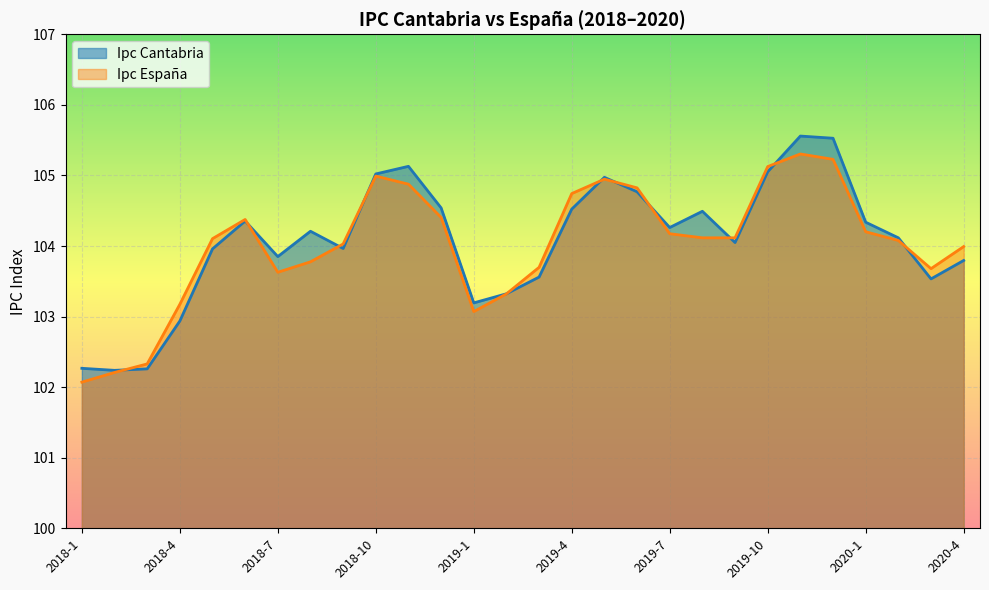

What position from the right is 2019-9?

8